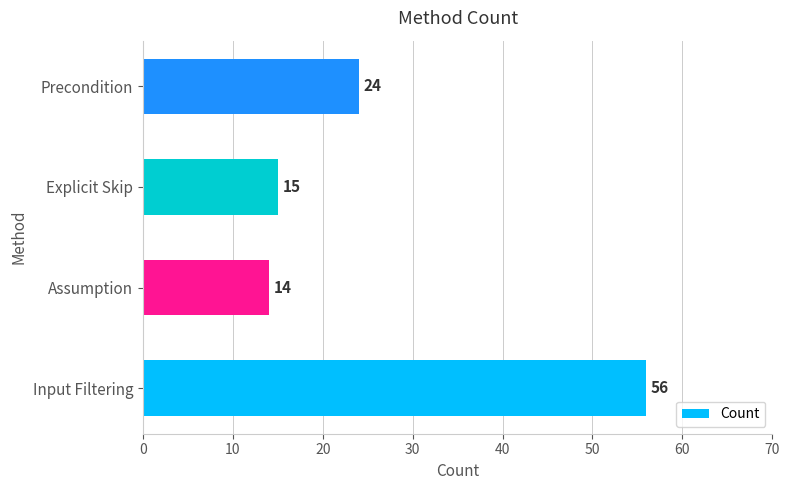

Does the chart contain stacked bars?

No